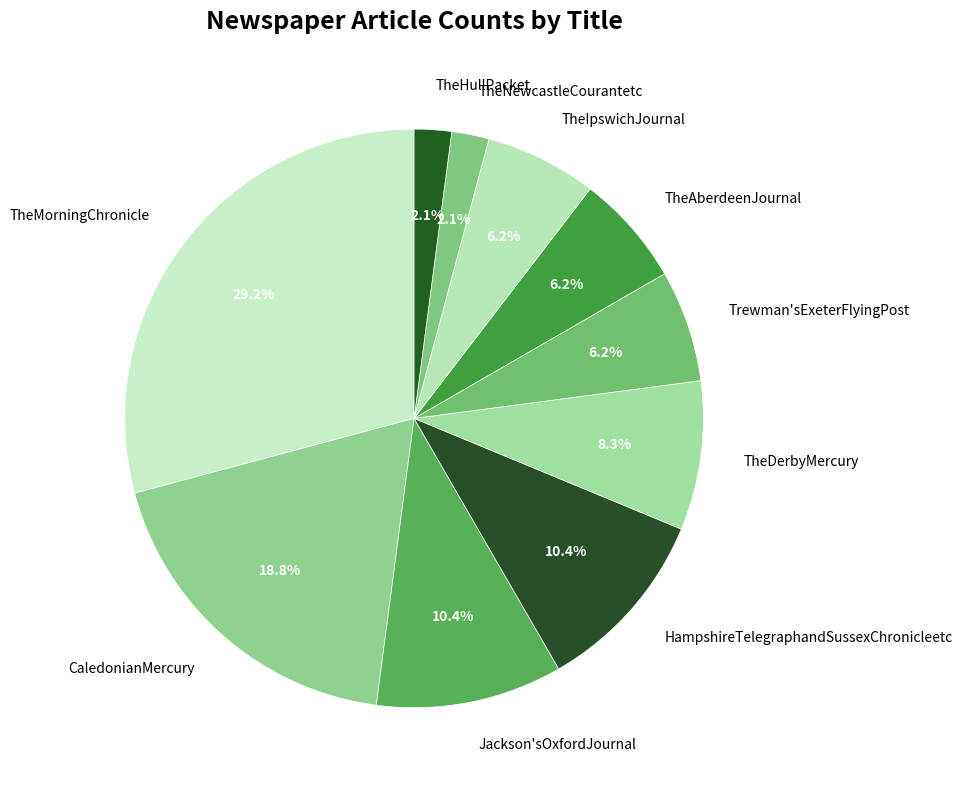

Is it true that Jackson'sOxfordJournal is 23% of the pie?

False